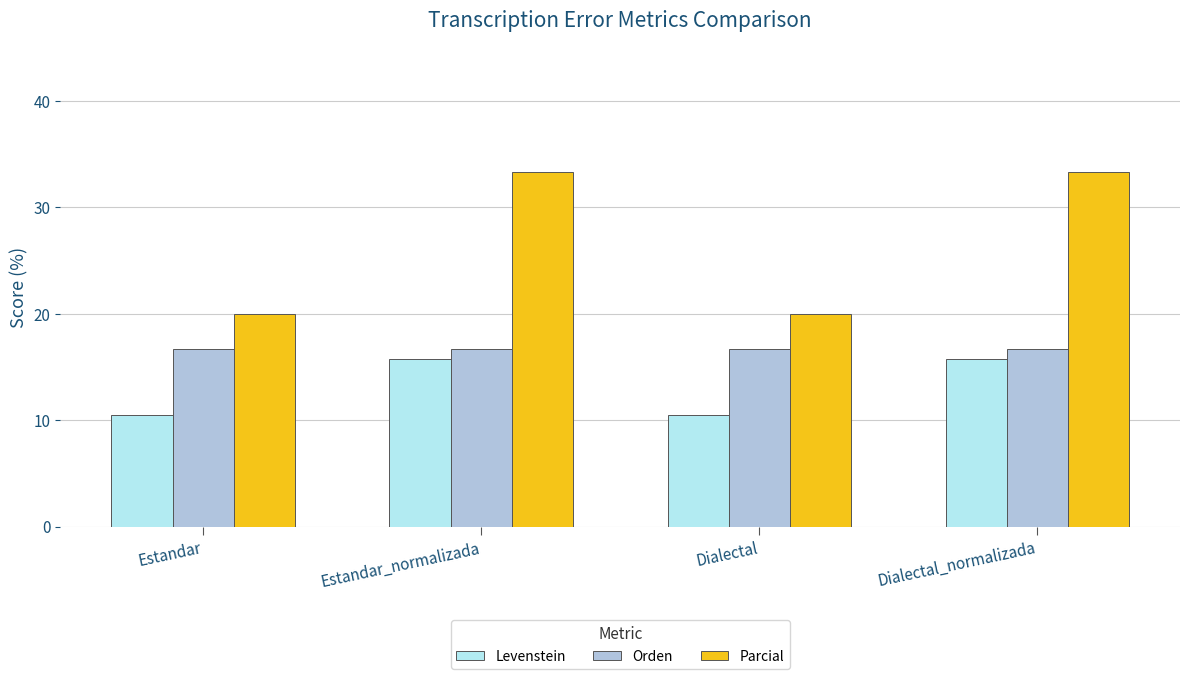

Does the chart contain any negative values?

No